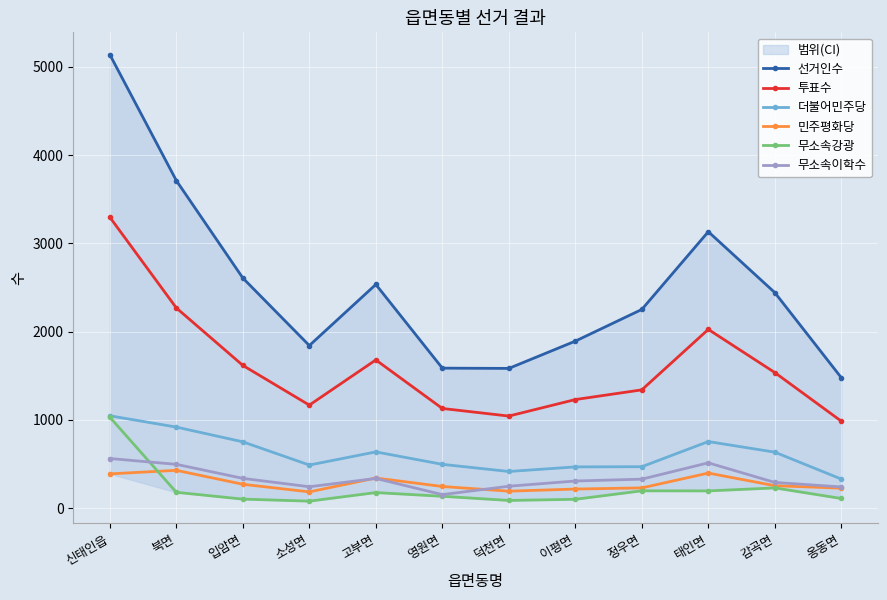

How many data points in 투표수 are less than 1536?

6